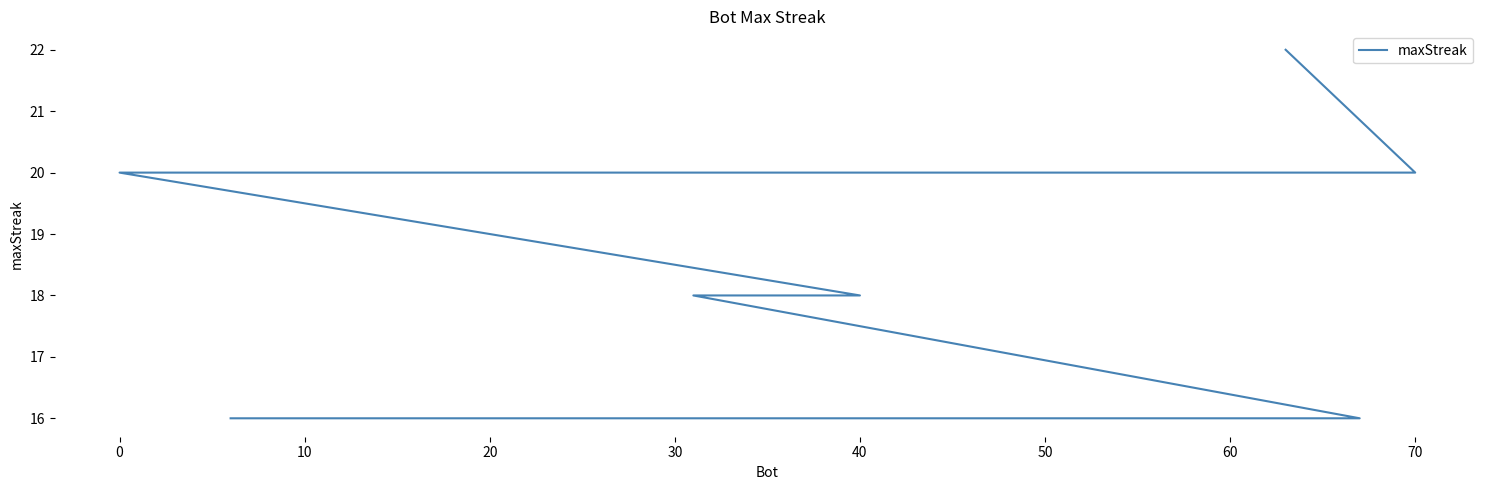

What is the approximate value at 70?

20